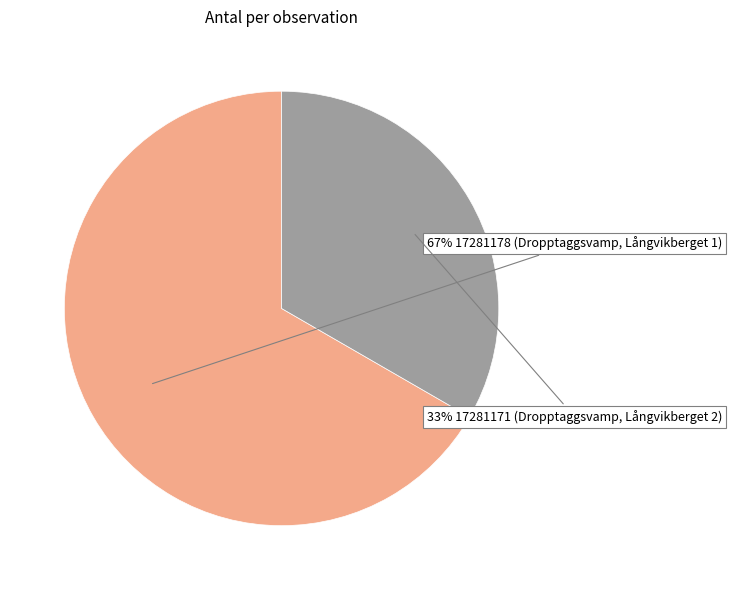

How many slices are in this pie chart?

2